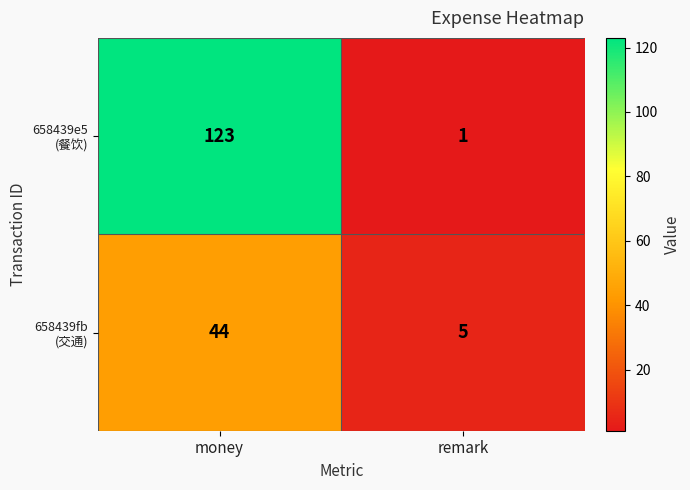

What is the greatest value displayed?

123